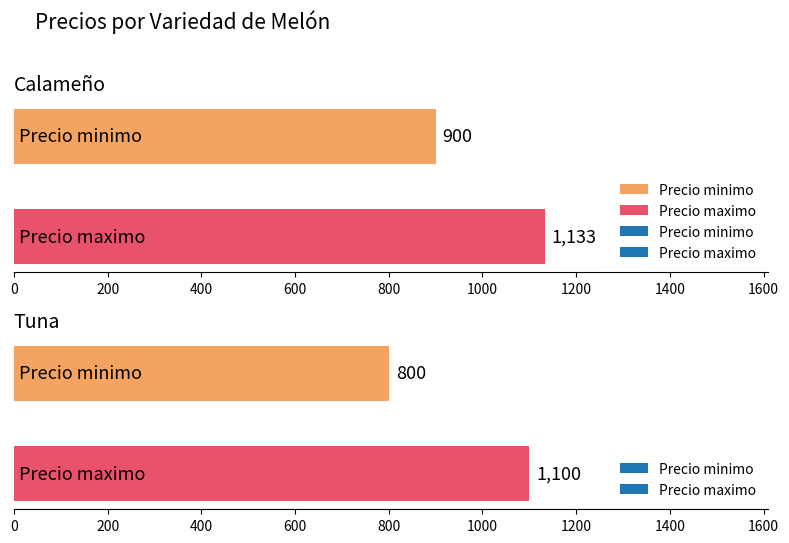

List the series in order of their peak value, highest first.

Precio maximo, Precio minimo